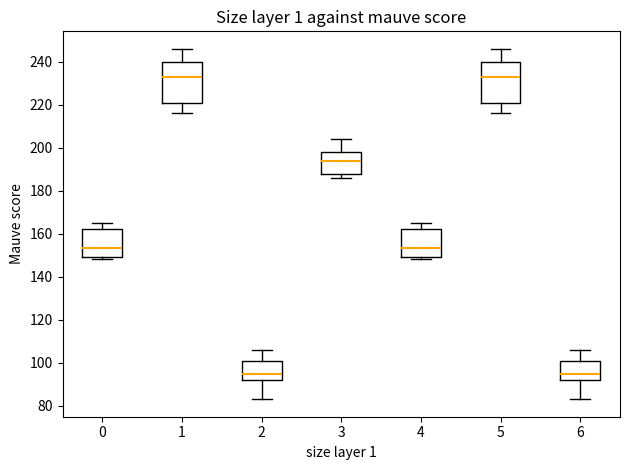

Where does the upper whisker of the box at x = 3 end on the y-axis? The values are not printed on the chart, so give them approximately, as read against the axis.

204